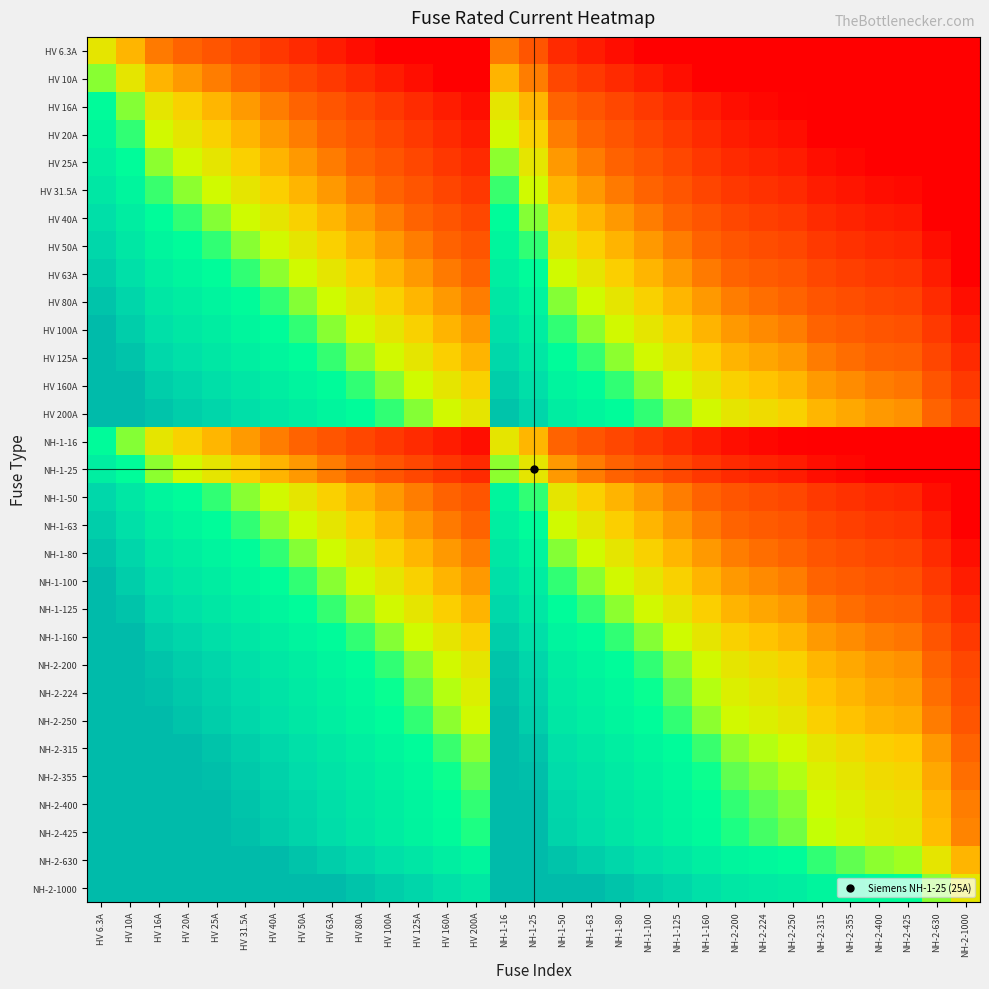

How many distinct data groups are displayed?

31